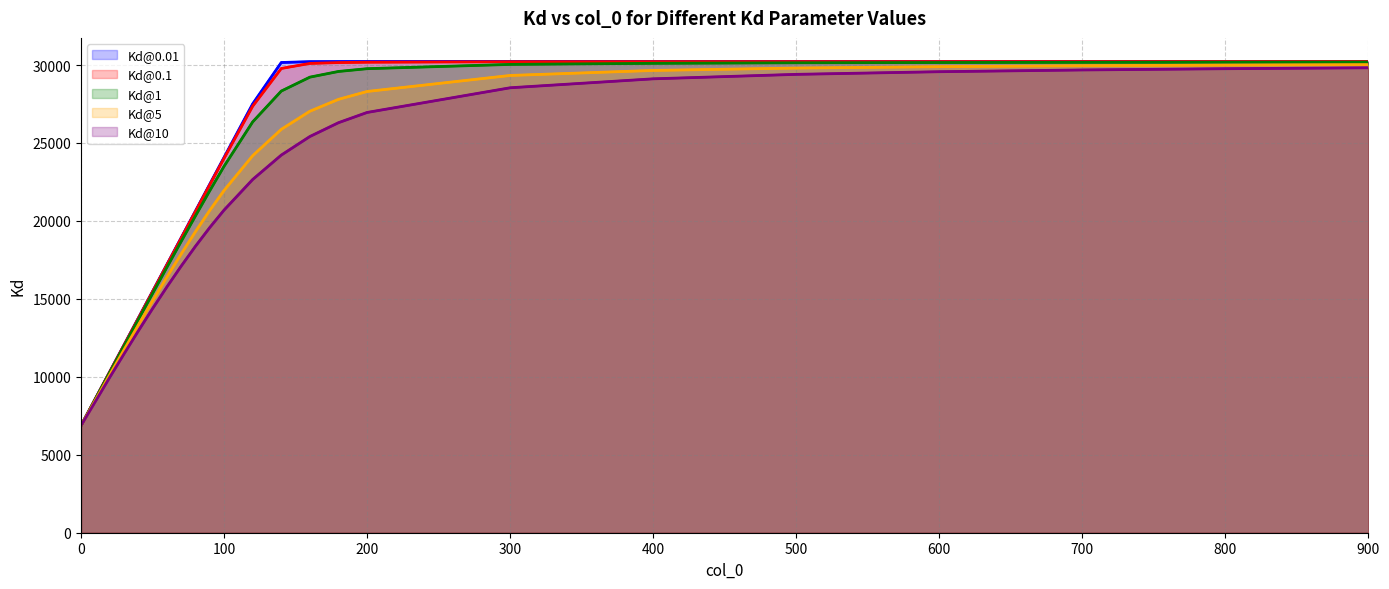

How many categories are shown in the chart?

22